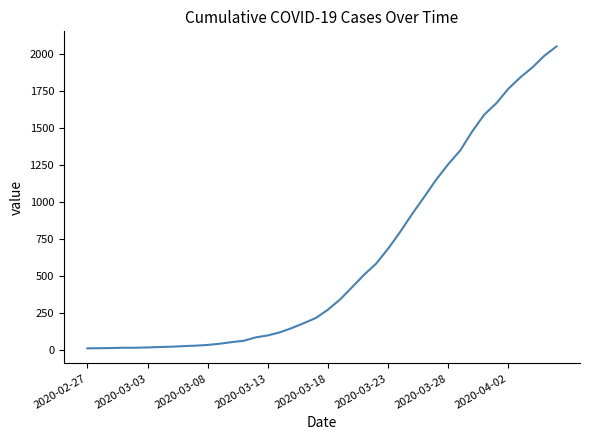

What is the difference between the maximum and minimum values?

2036